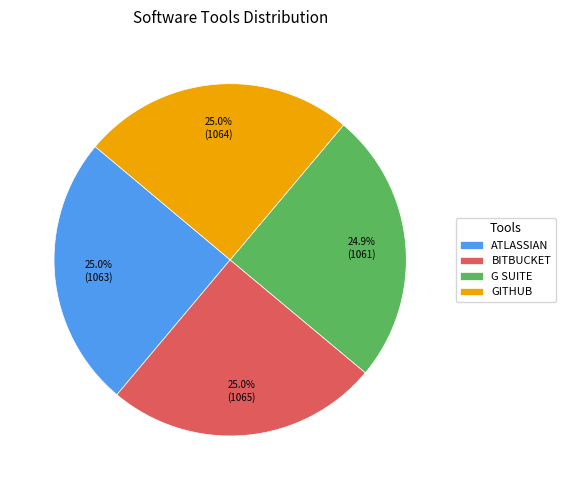

The G SUITE slice represents 31% of the pie. True or false?

False